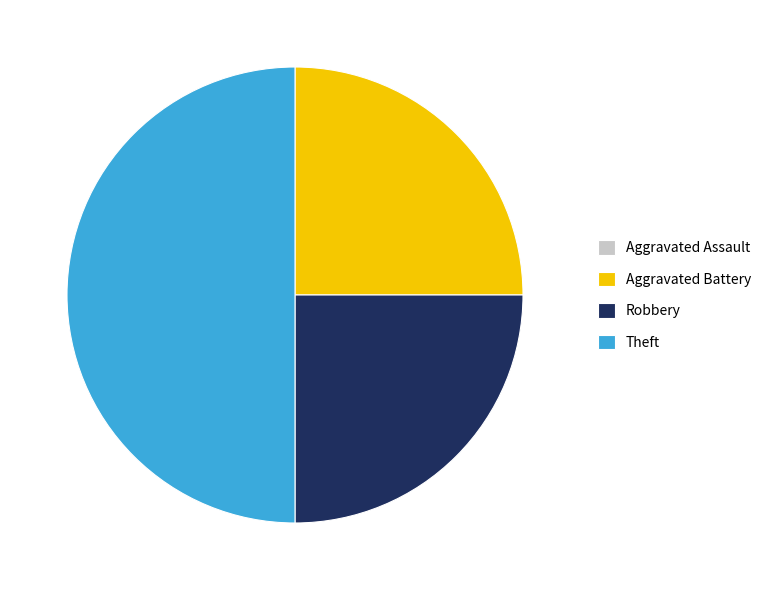

Which slice is the largest?

Theft